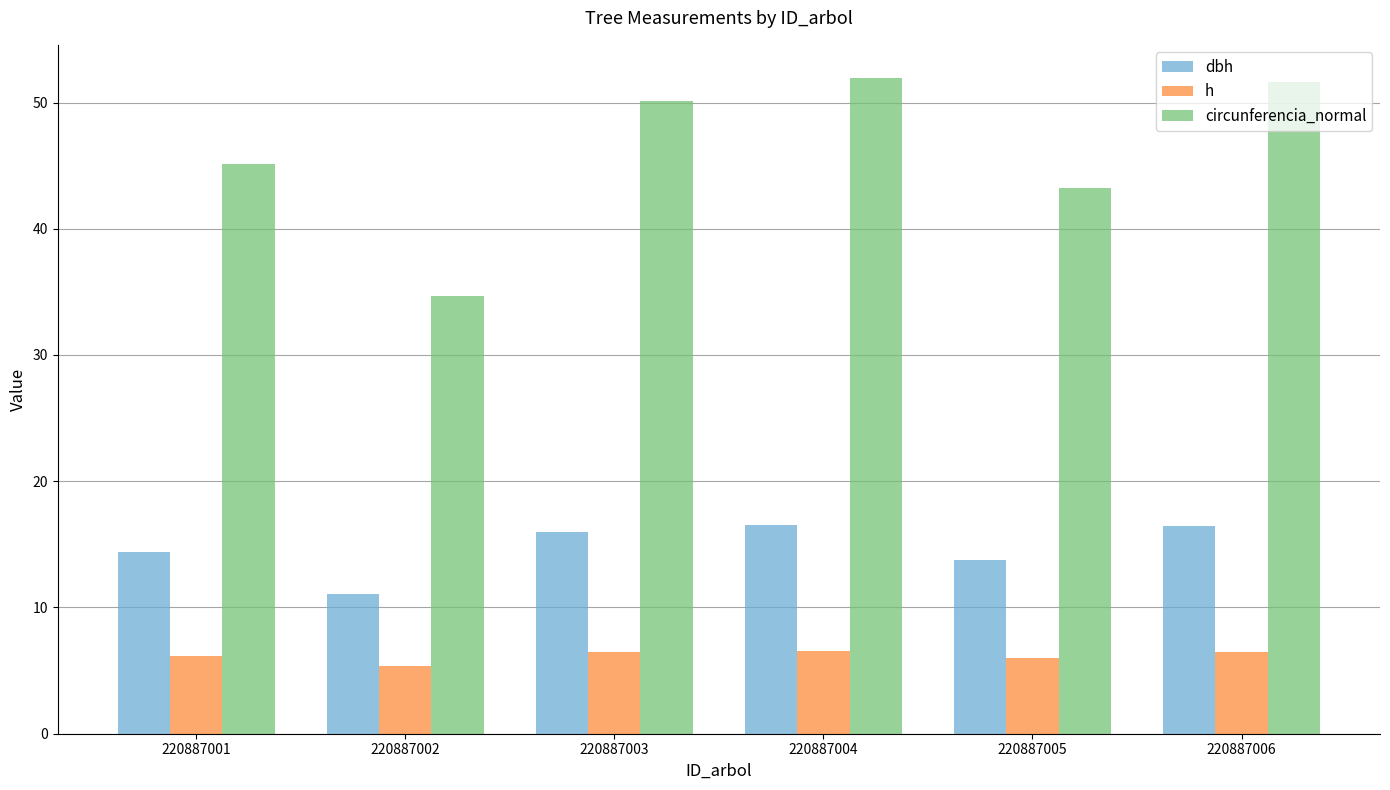

How many bars are there in total?

18